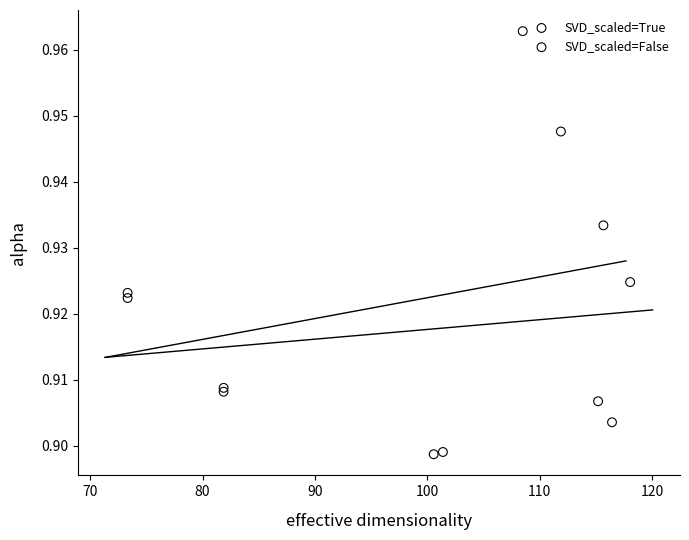

Which series reaches the maximum Y coordinate?

SVD_scaled=False